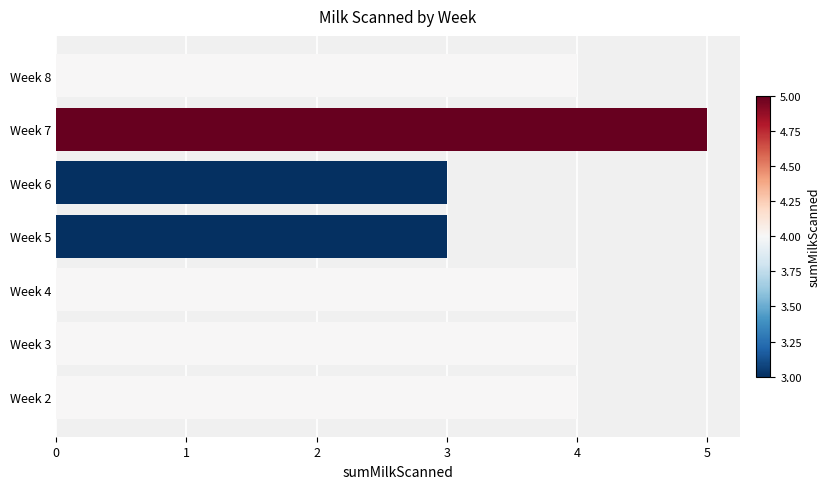

Count the number of categories in the chart.

7